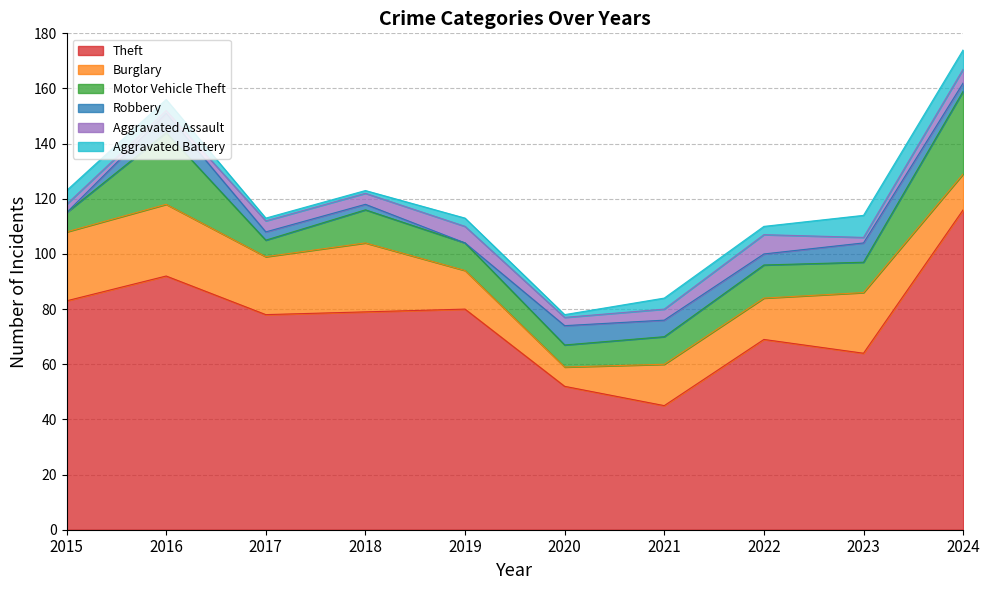

At 2017, list the series in order from largest to smallest.

Theft, Burglary, Motor Vehicle Theft, Aggravated Assault, Robbery, Aggravated Battery